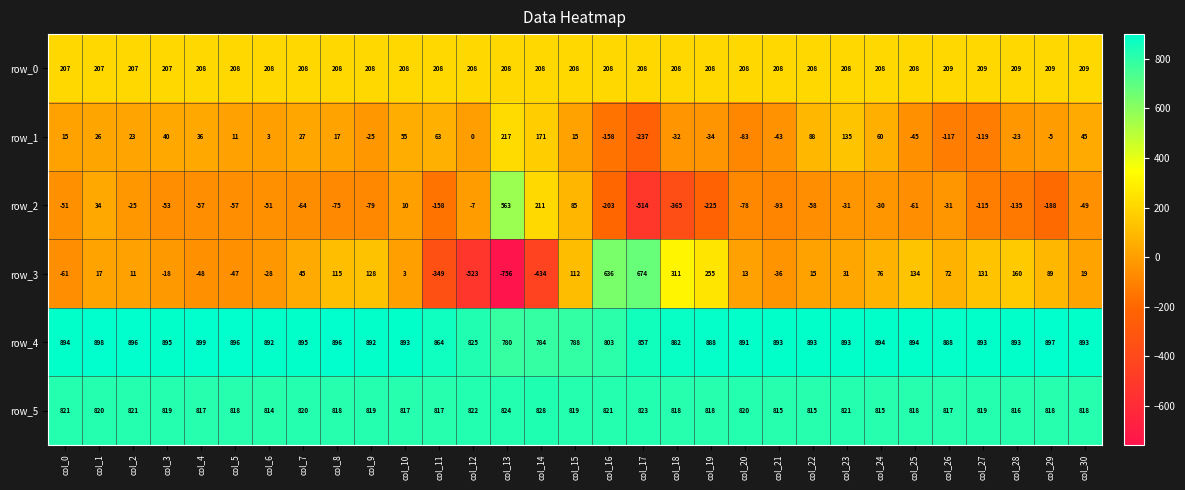

Is it true that row_0 equals 208 at col_21?

True